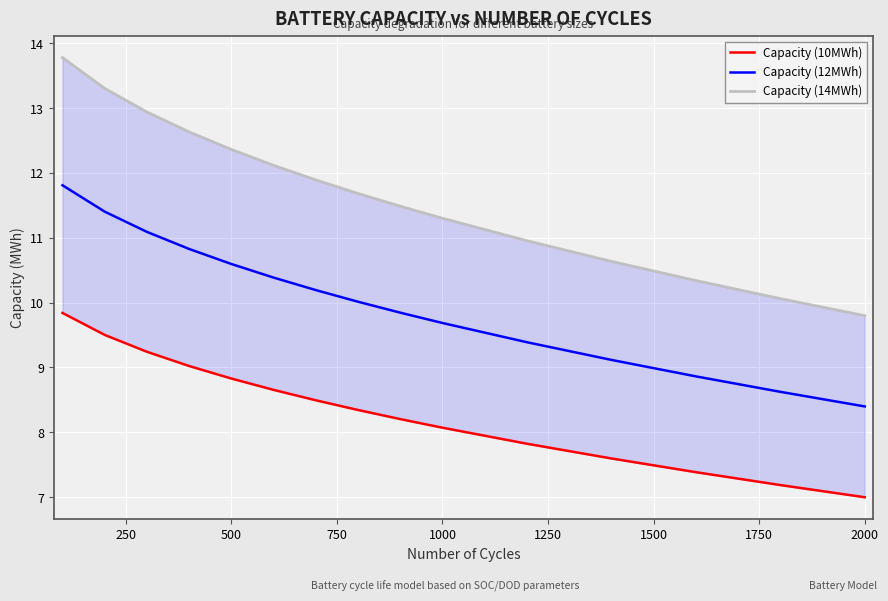

Reading right to left, list all the values displayed in this chart.

Capacity (10MWh): 7.0	7.2	7.4	7.6	7.8	8.1	8.2	8.3	8.5	8.7	8.8	9.0	9.2	9.5	9.8
Capacity (12MWh): 8.4	8.6	8.9	9.1	9.4	9.7	9.8	10.0	10.2	10.4	10.6	10.8	11.1	11.4	11.8
Capacity (14MWh): 9.8	10.1	10.3	10.6	11.0	11.3	11.5	11.7	11.9	12.1	12.4	12.6	12.9	13.3	13.8